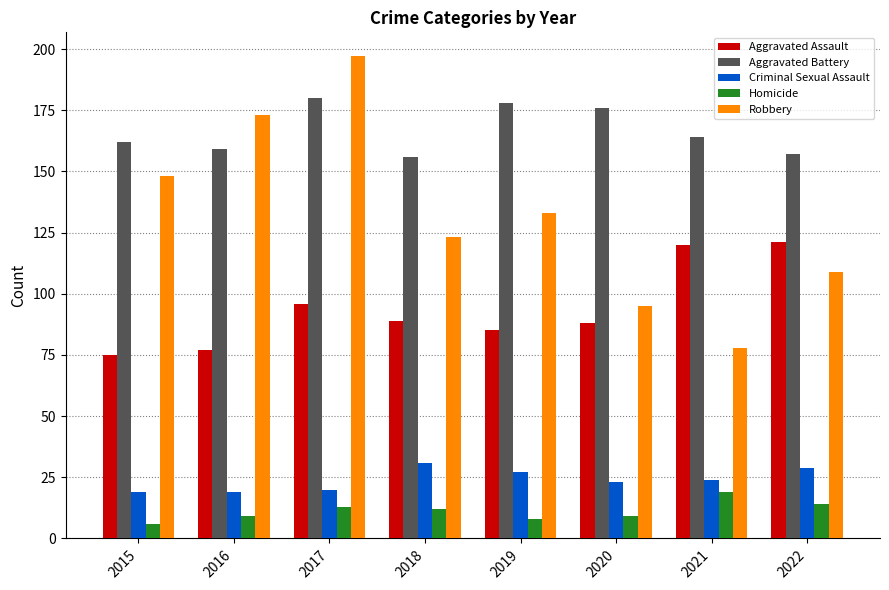

What is the total value across all series at 2019?

431